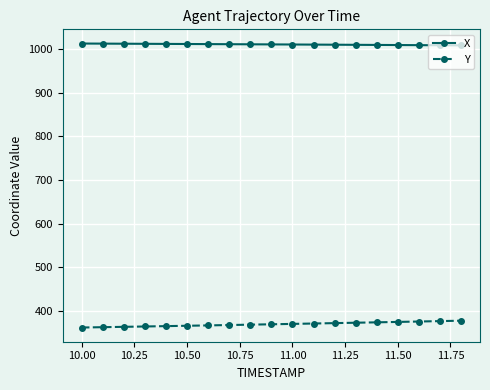

What is the value of the X point at the 7th from the left?

1011.4